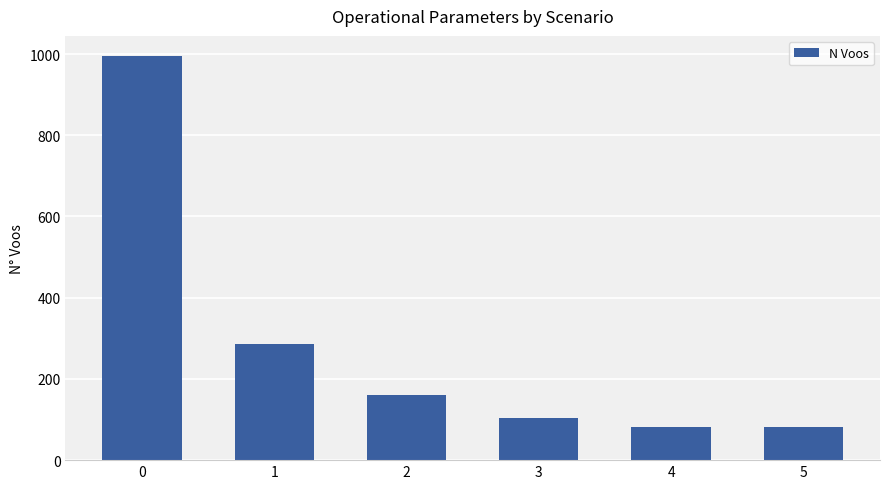

What is the maximum value shown in the chart?

995